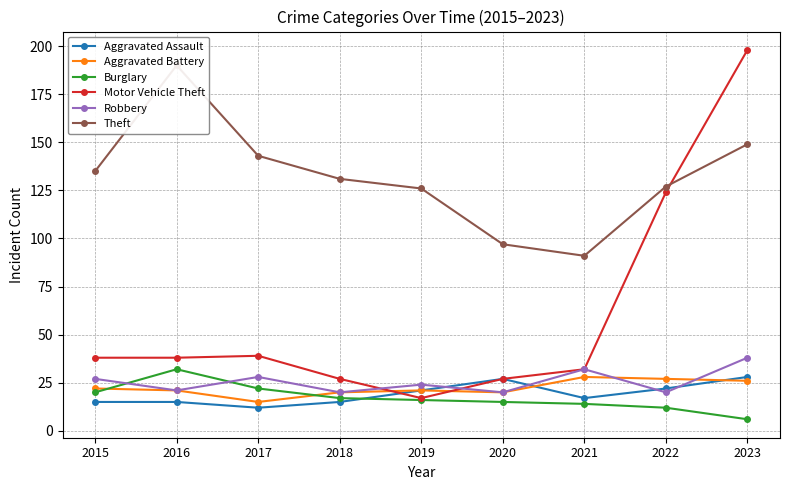

Which series ends up on top after the final intersection of Robbery and Motor Vehicle Theft?

Motor Vehicle Theft